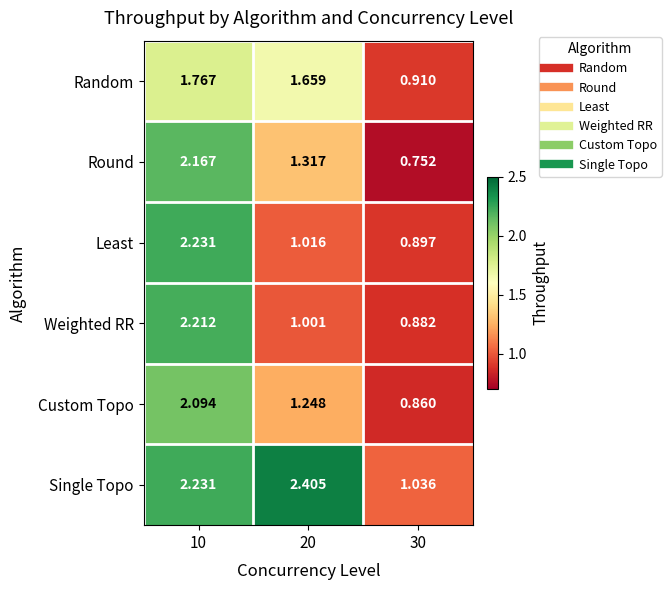

Which series changed the most between 20 and 30?

Single Topo